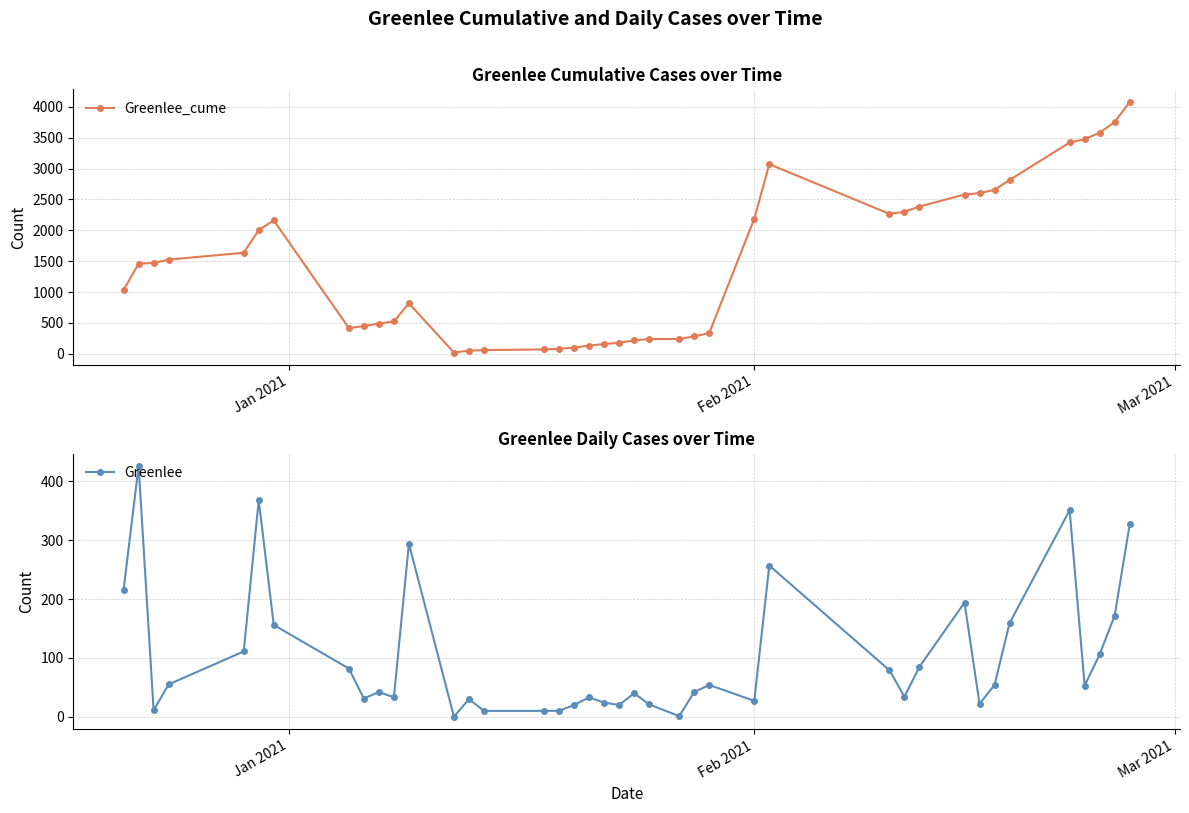

What is the highest value of the Greenlee series?

426